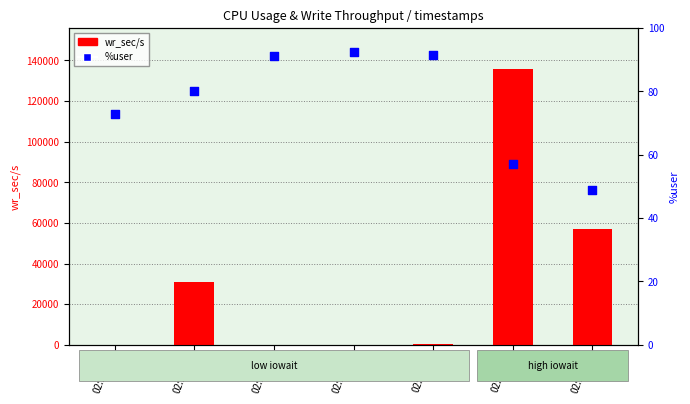

What is the total value across all series at 02:13:43?

195.1